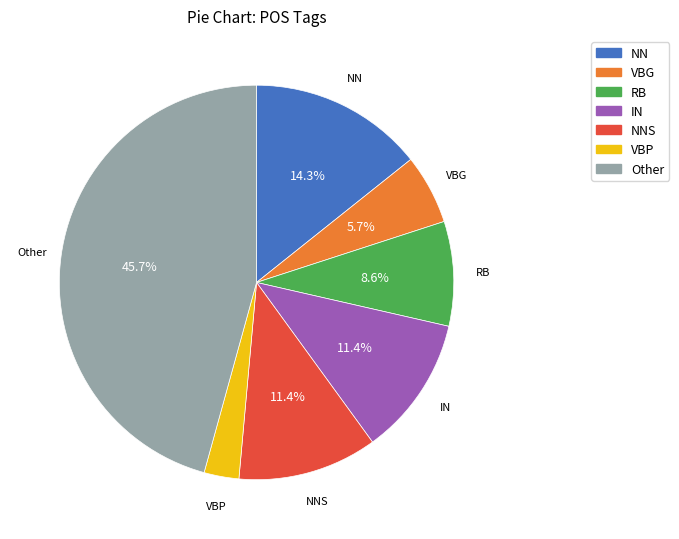

Do Other and IN together represent more than half of the pie?

Yes